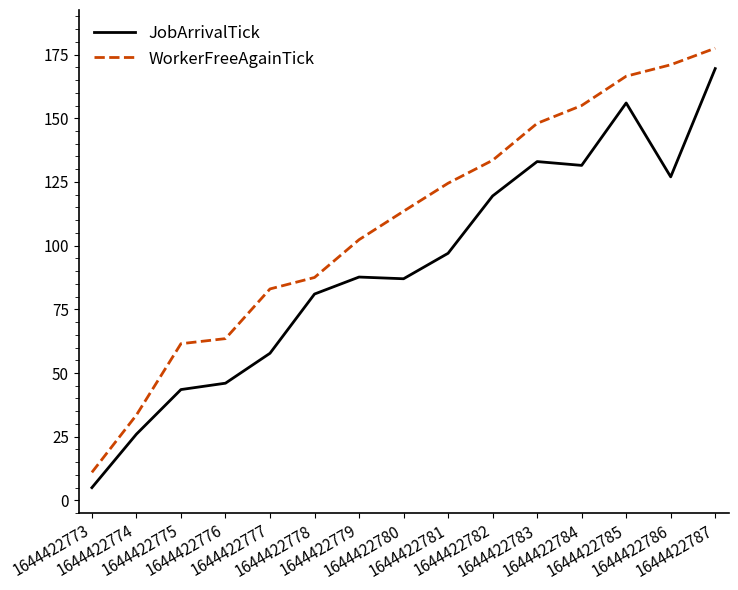

Which series has the largest total across all categories?

WorkerFreeAgainTick